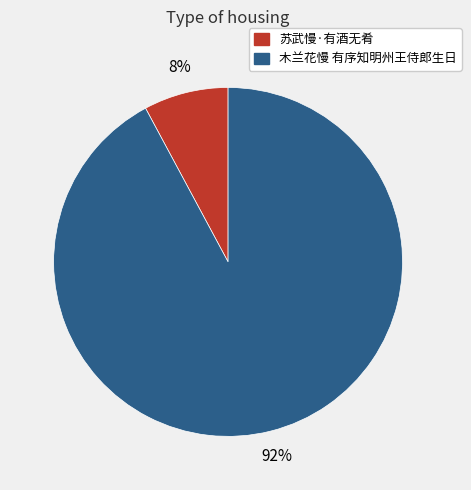

Combined, do 木兰花慢 有序知明州王侍郎生日 and 苏武慢·有酒无肴 account for over 50%?

Yes